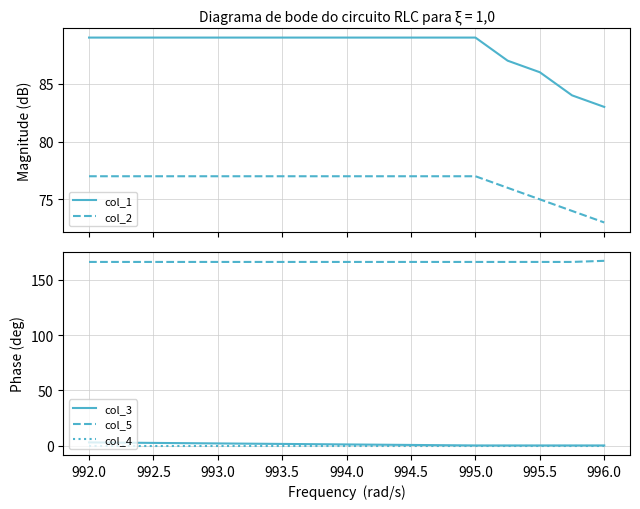

How many lines are shown in the chart?

5